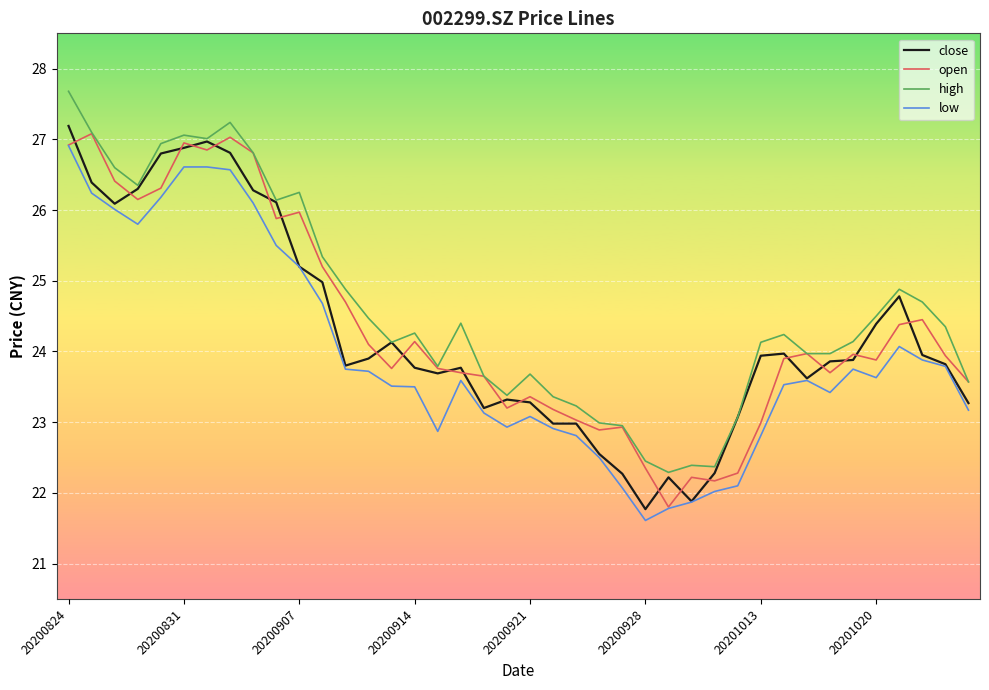

What is the average value of the high series?

24.6